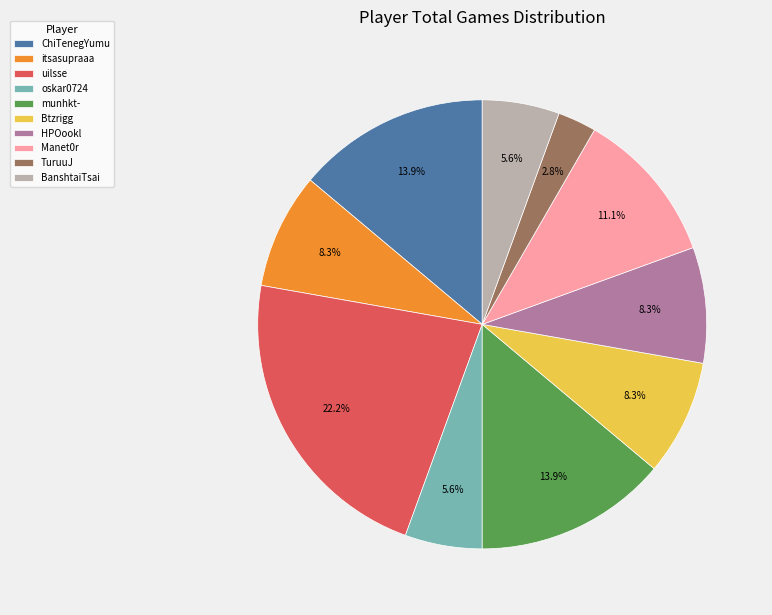

Is it true that ChiTenegYumu is 14% of the pie?

True